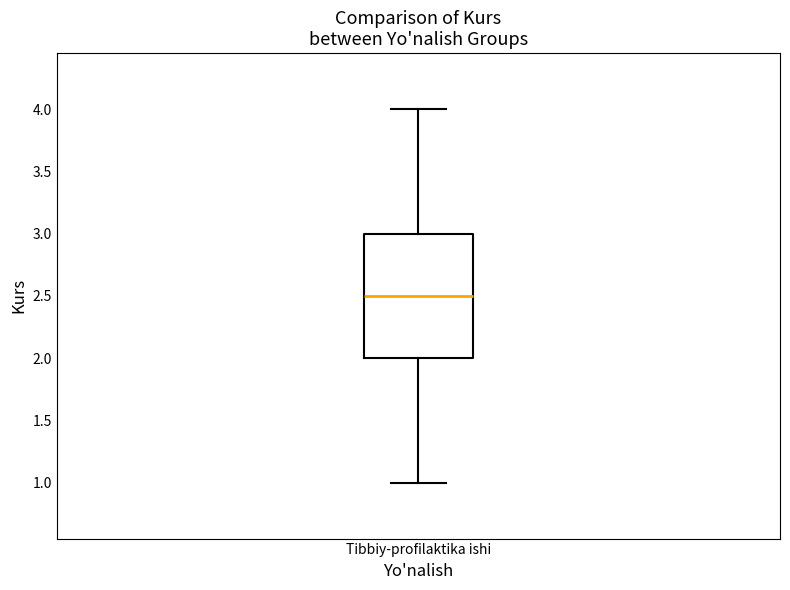

Where does the median line of the box for Tibbiy-profilaktika ishi sit on the y-axis? The values are not printed on the chart, so give them approximately, as read against the axis.

2.5